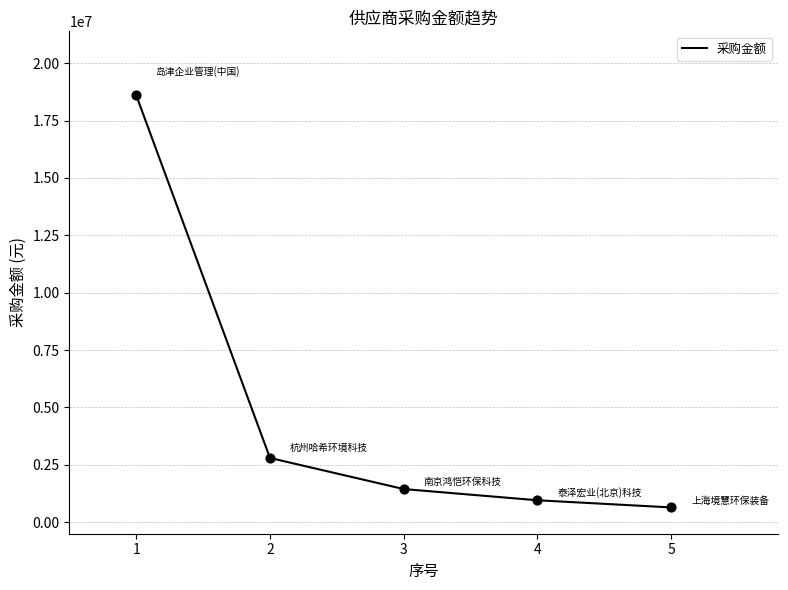

What is the change in value from 1 to 4?

-17642064.5